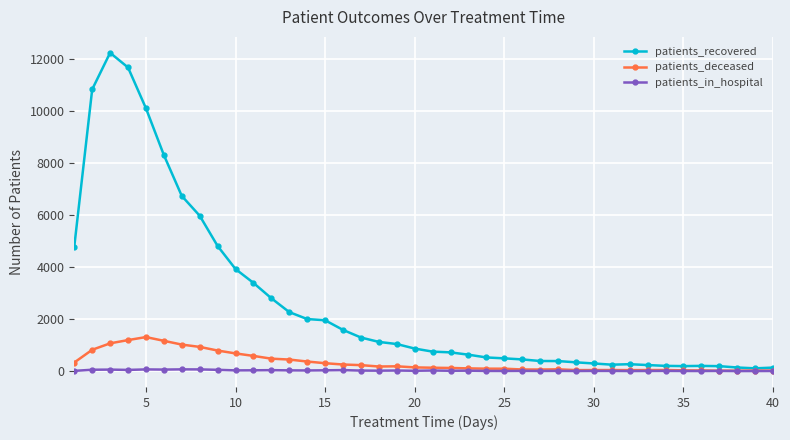

How many lines are shown in the chart?

3